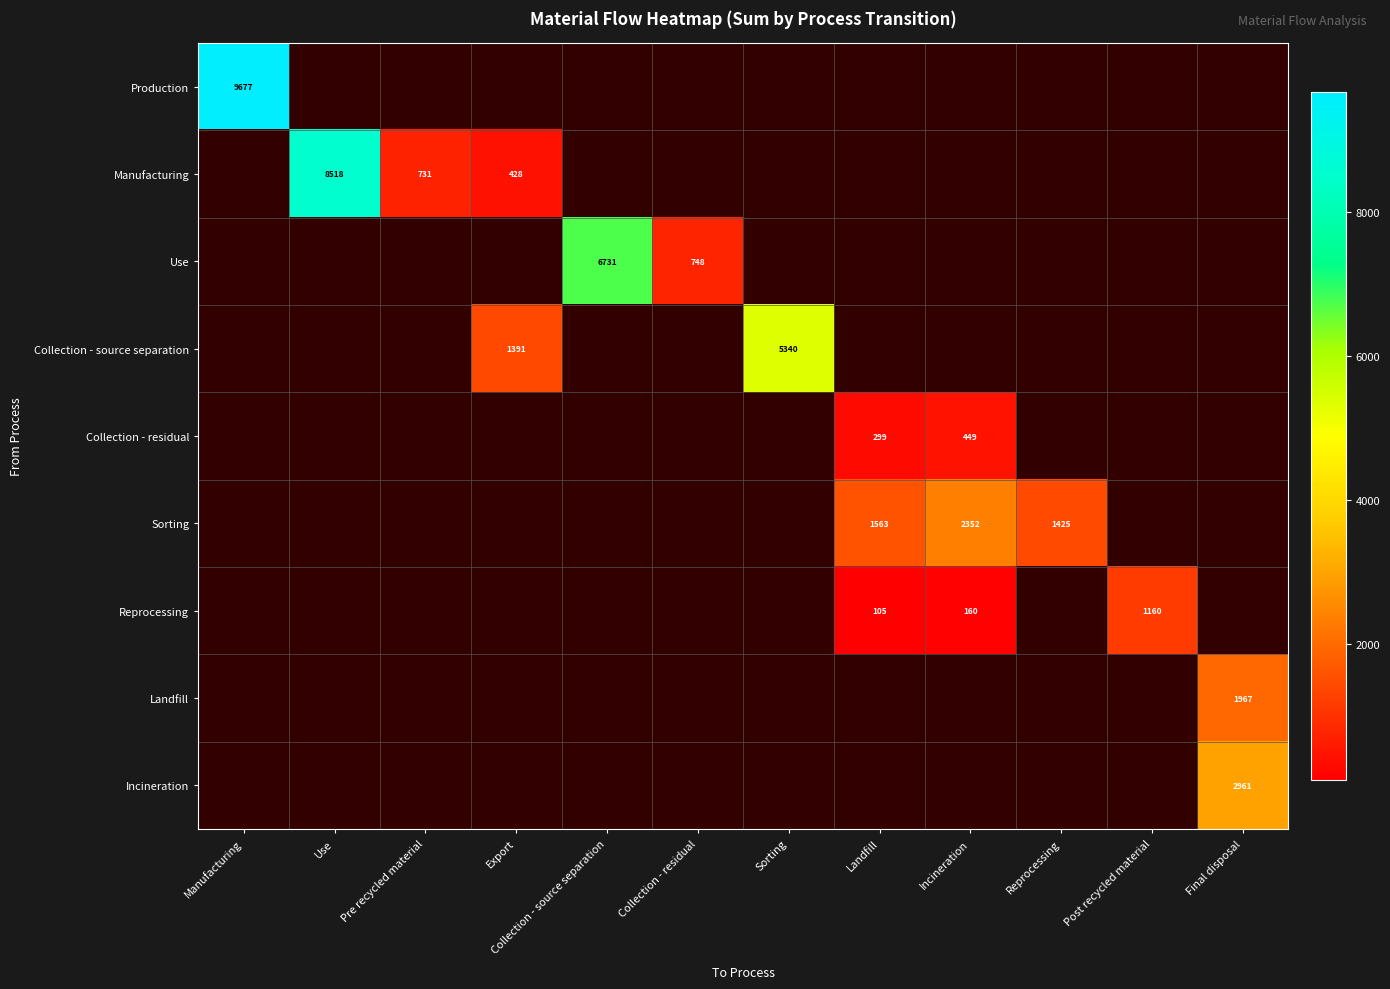

Which category has the highest value in the Manufacturing series?

Manufacturing